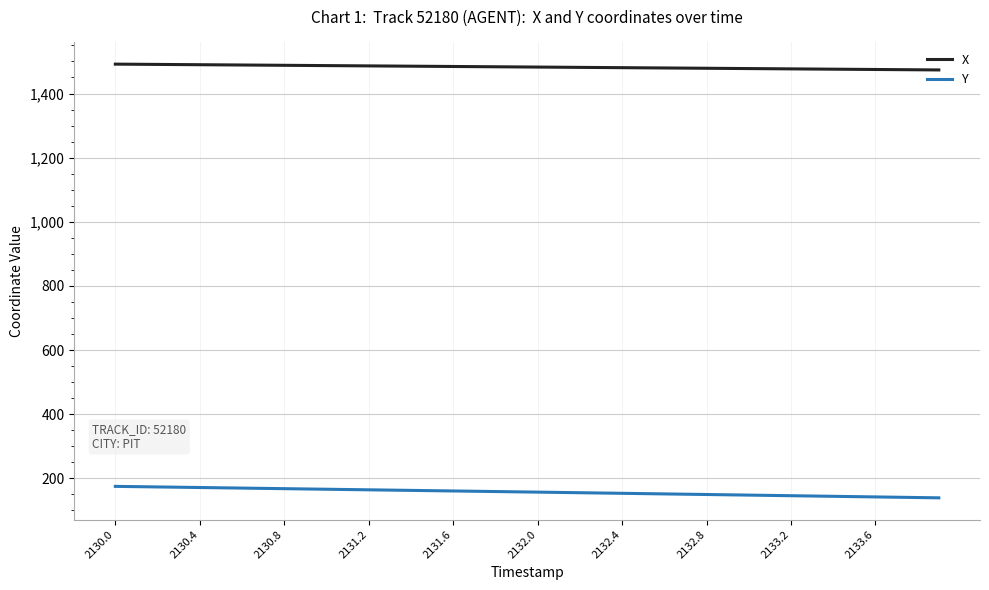

True or false: Y and X intersect in this chart.

False